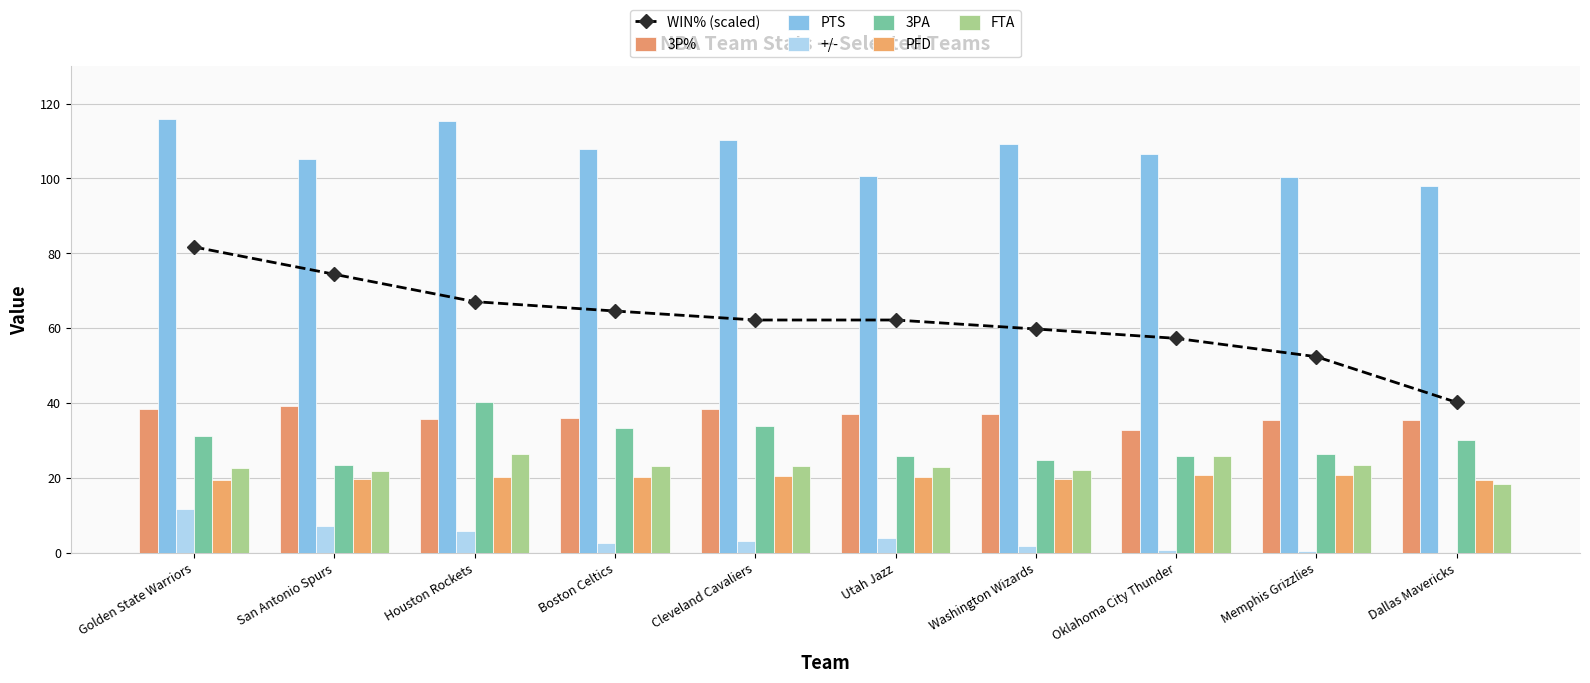

The WIN% (scaled) series shows 93.3 at Utah Jazz. True or false?

False